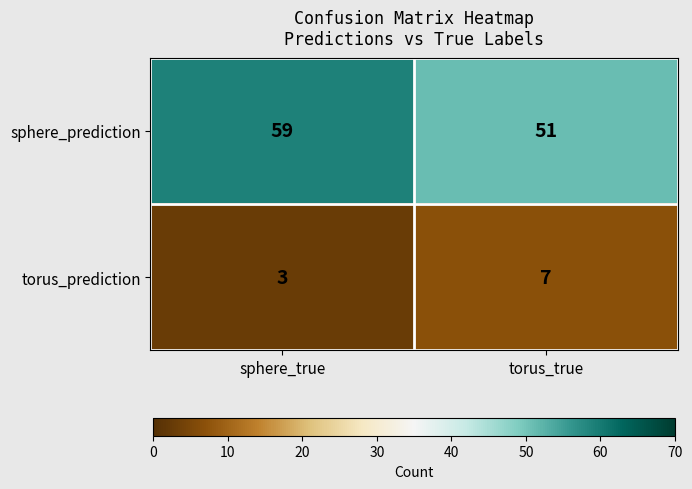

Which series has the largest total across all categories?

sphere_prediction